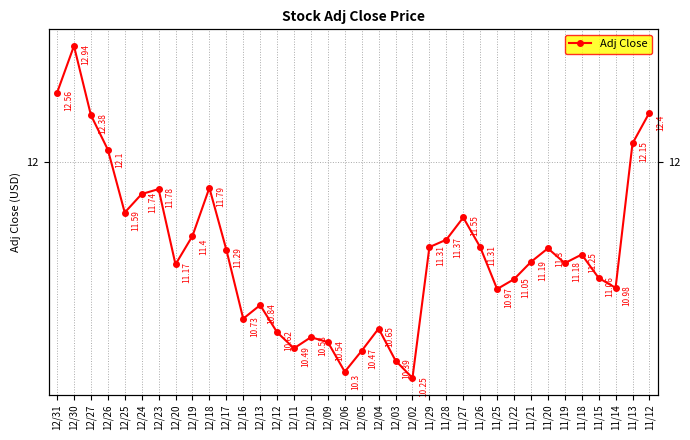

How many data points are less than 11?

13